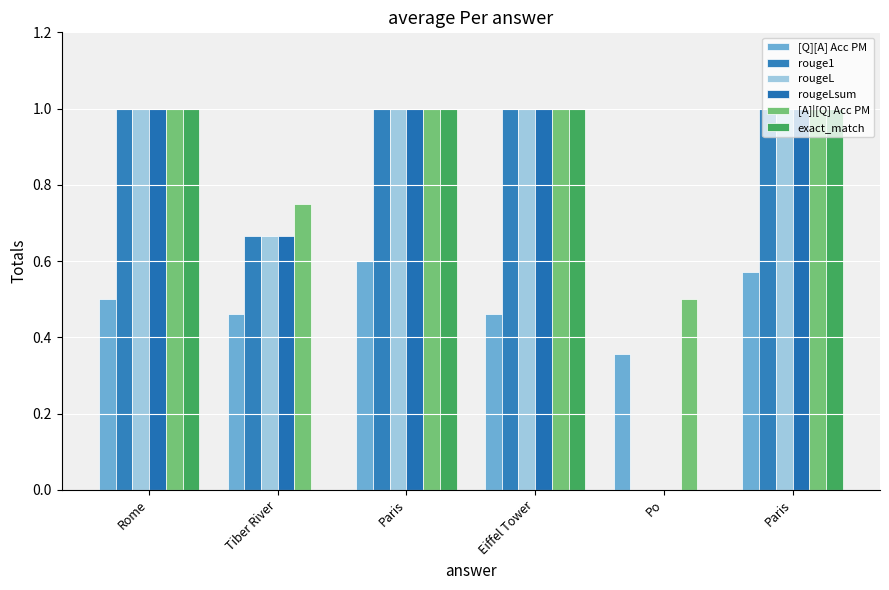

At which category does the chart reach its peak across all series?

Rome